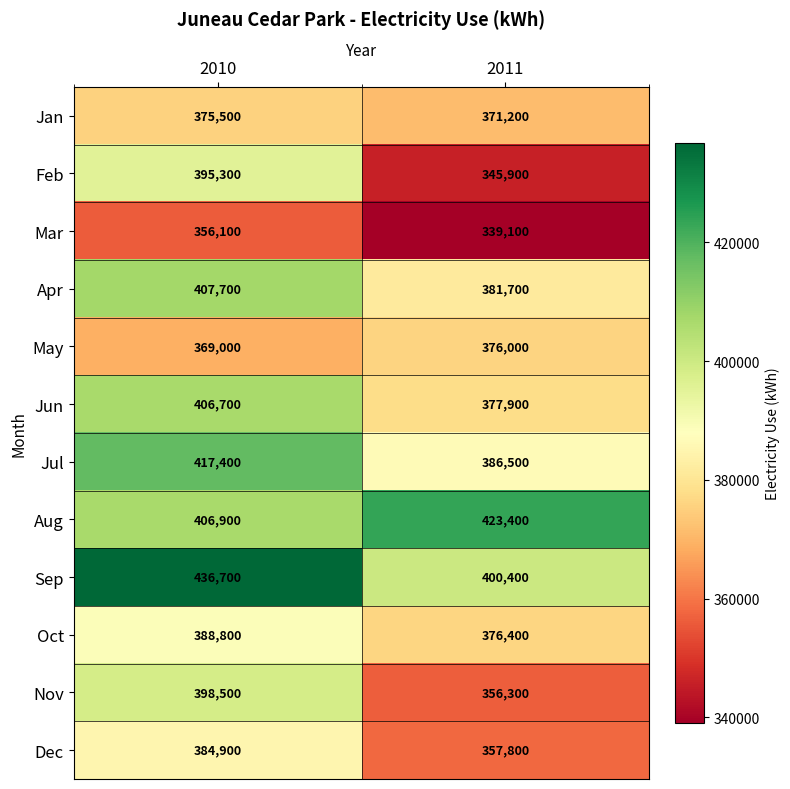

True or false: Jan has a value of 371200 at 2011.

True